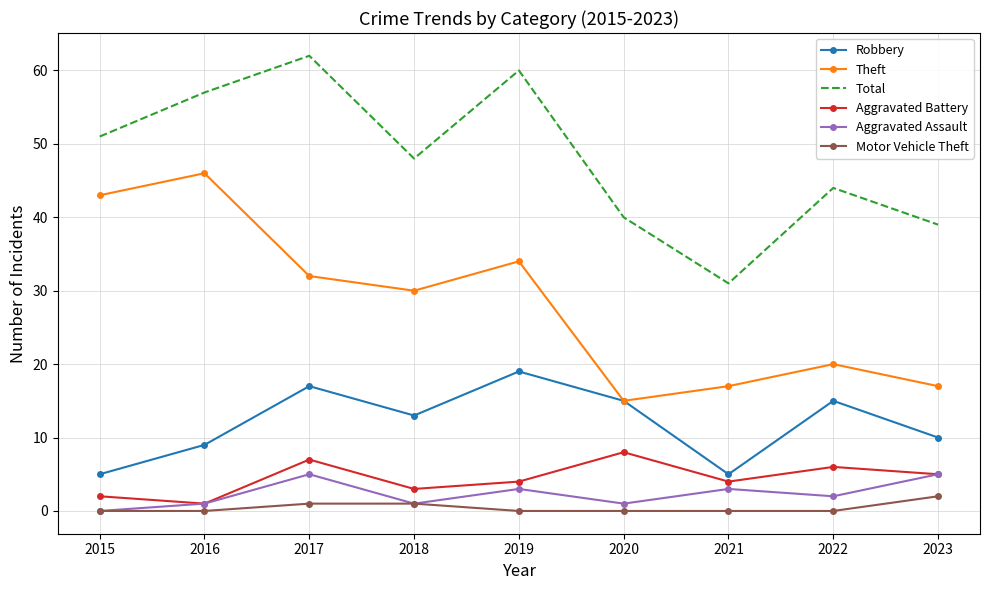

List the series in order of their peak value, lowest first.

Motor Vehicle Theft, Aggravated Assault, Aggravated Battery, Robbery, Theft, Total